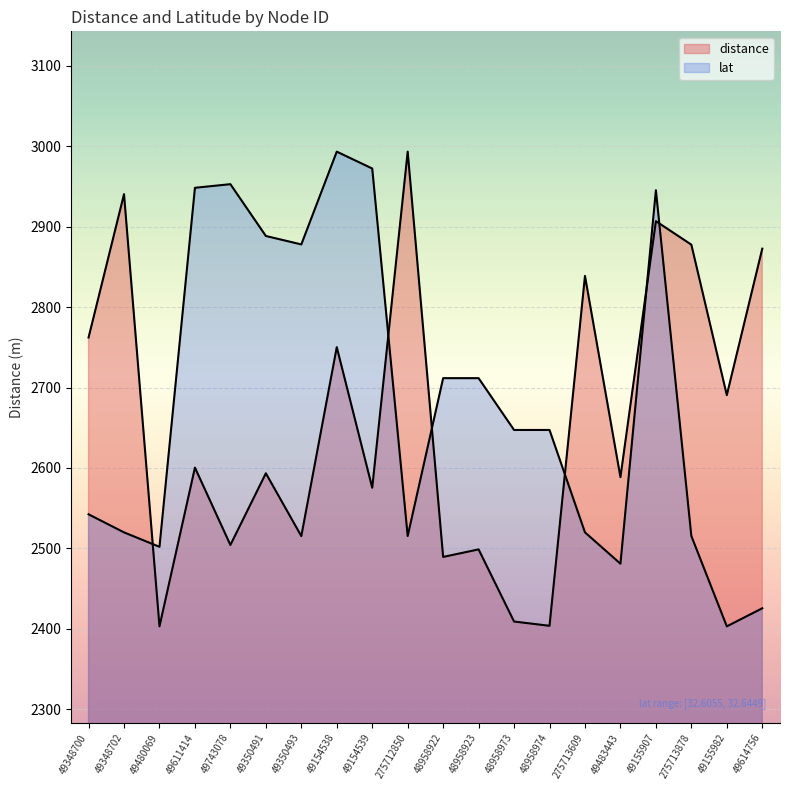

Rank the series at 48958922 from highest to lowest value.

lat, distance